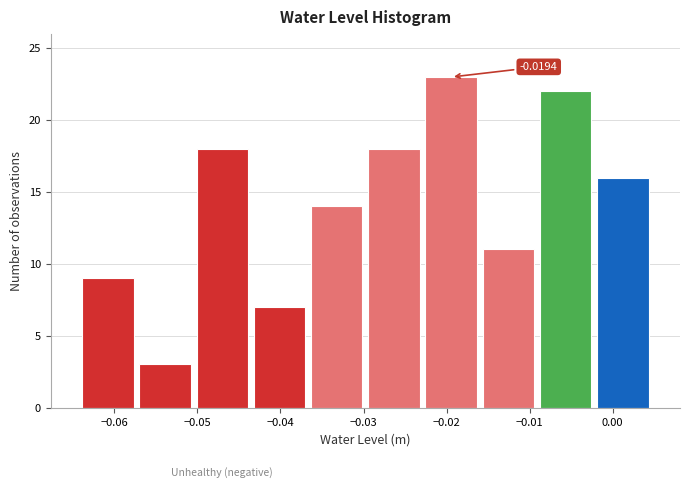

Which range on the x-axis has the tallest bar?

-0.023 to -0.016